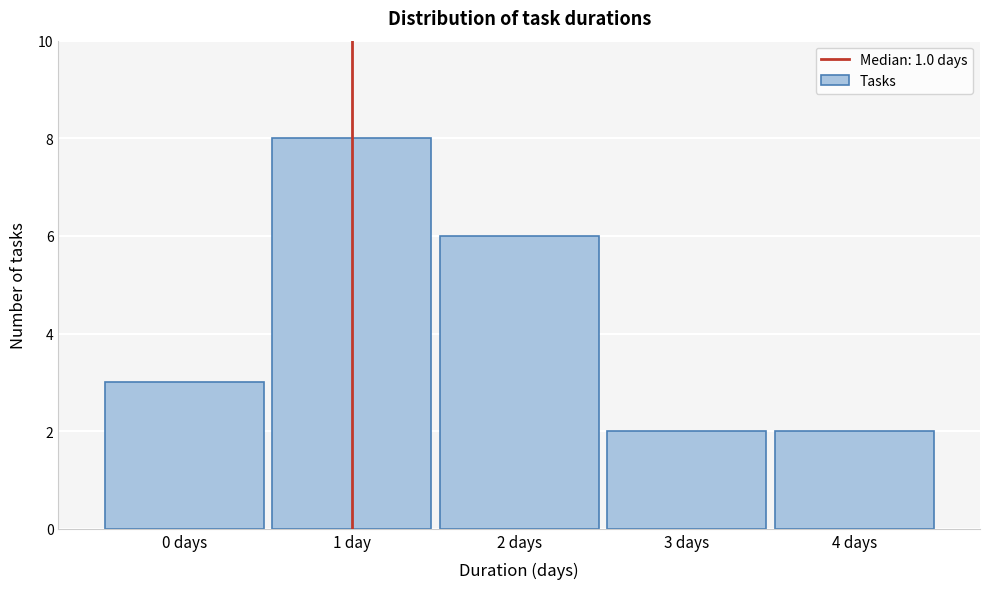

Reading left to right, extract all data points from this chart.

0 days=3	1 day=8	2 days=6	3 days=2	4 days=2